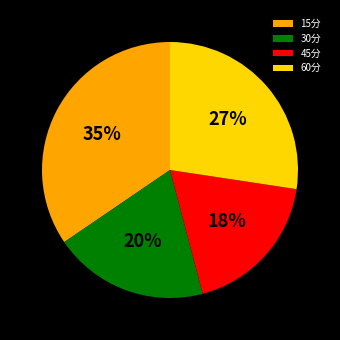

Do 45分 and 30分 together represent more than half of the pie?

No